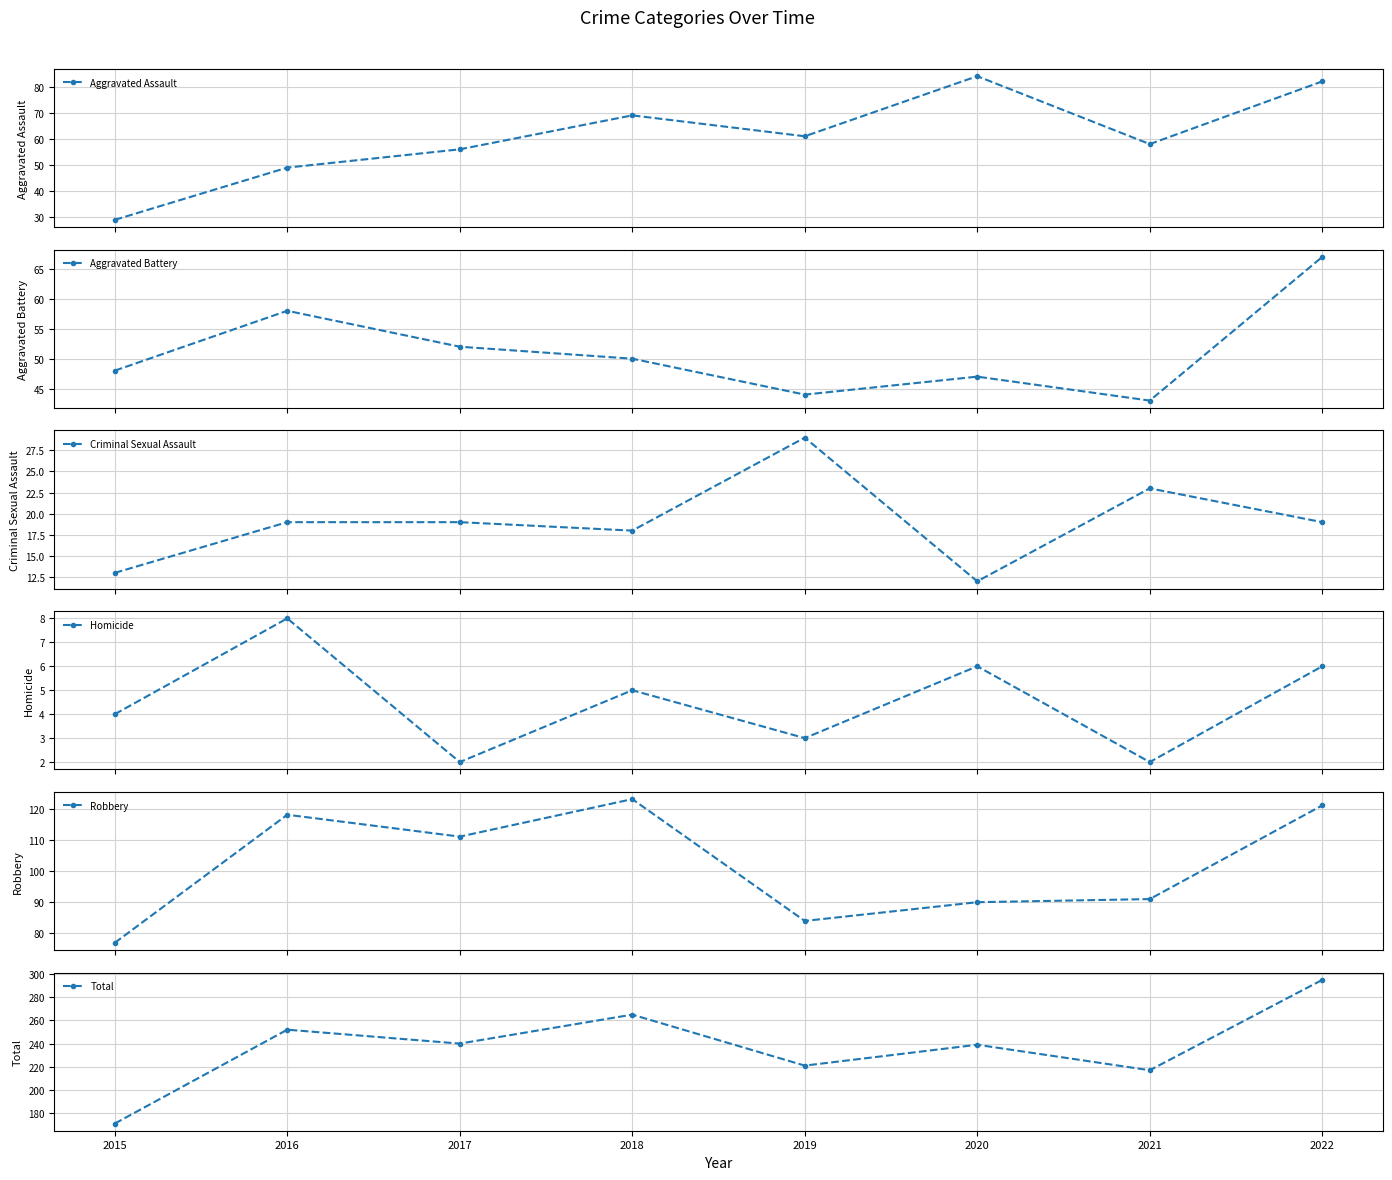

What is the difference between the second highest and minimum values in the Aggravated Battery series?

15